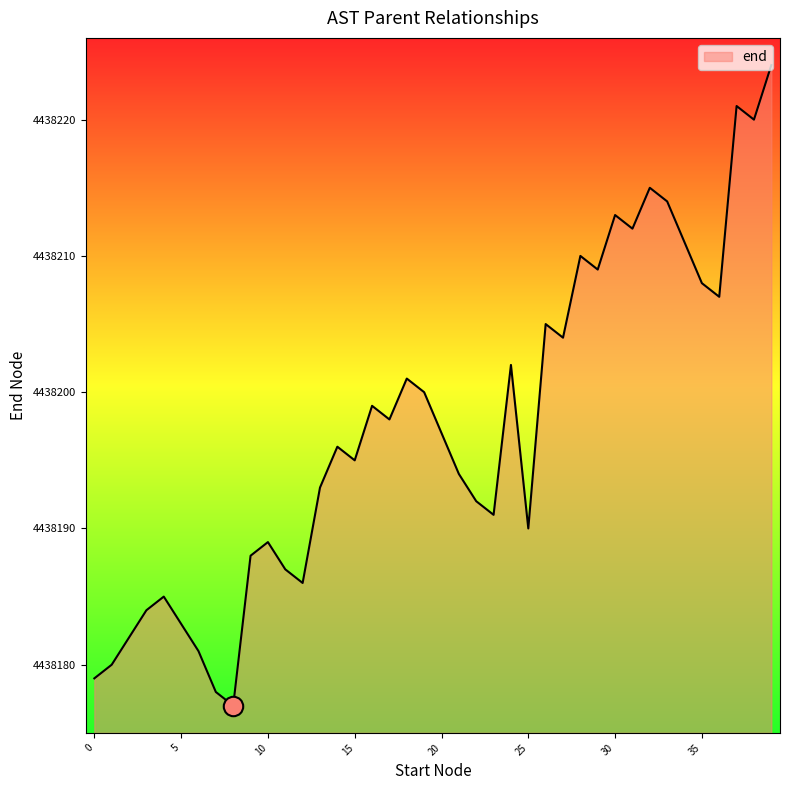

What is the minimum value shown in the chart?

4438177